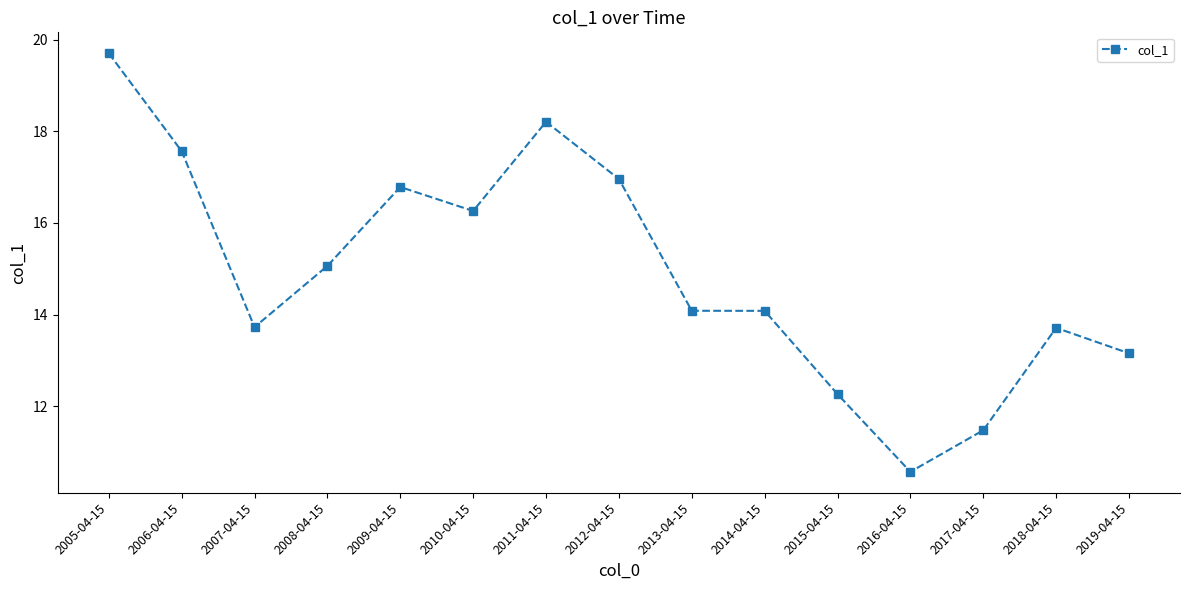

What is the sum of all values?

223.6